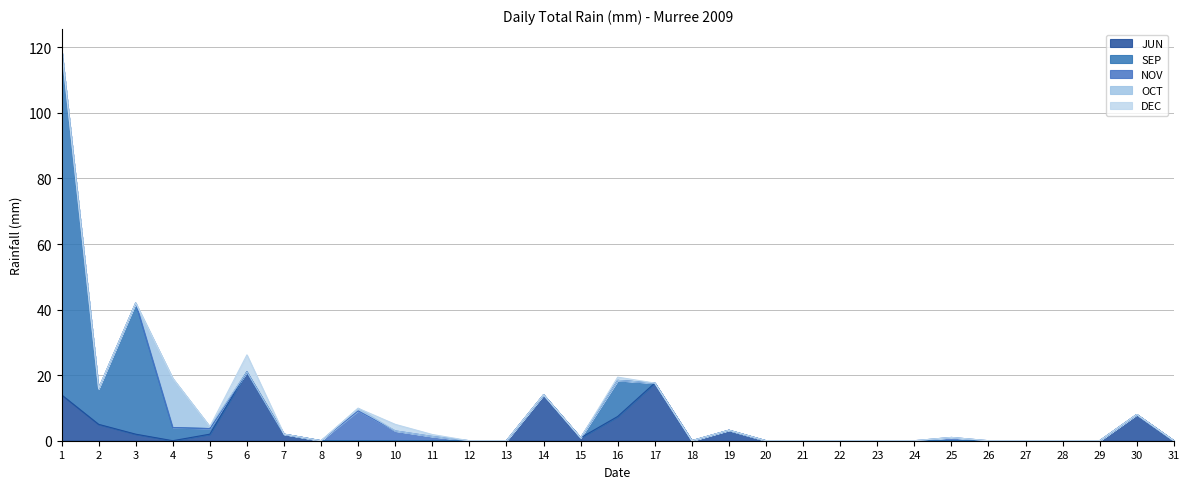

True or false: SEP and NOV cross at least once.

False